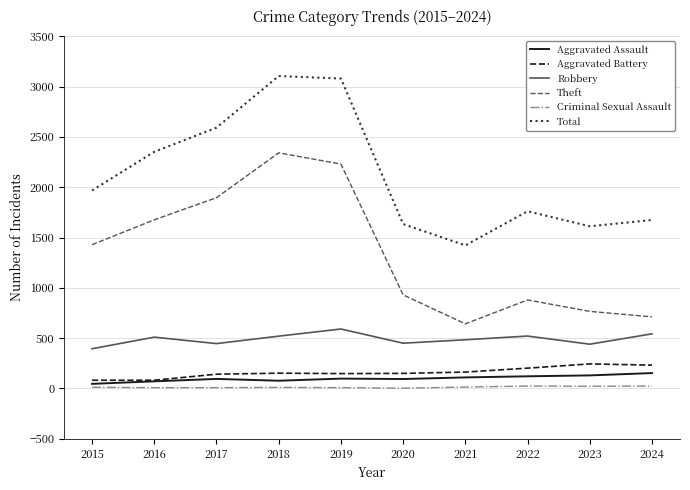

Between 2018 and 2020, which series saw the biggest shift?

Total